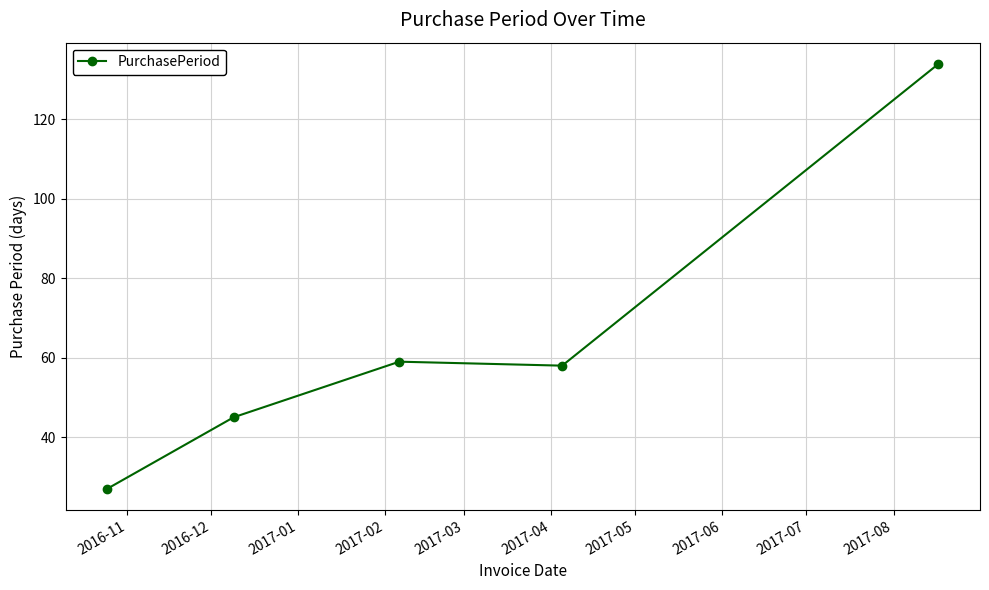

True or false: the data has more than 2 interior local peaks.

False